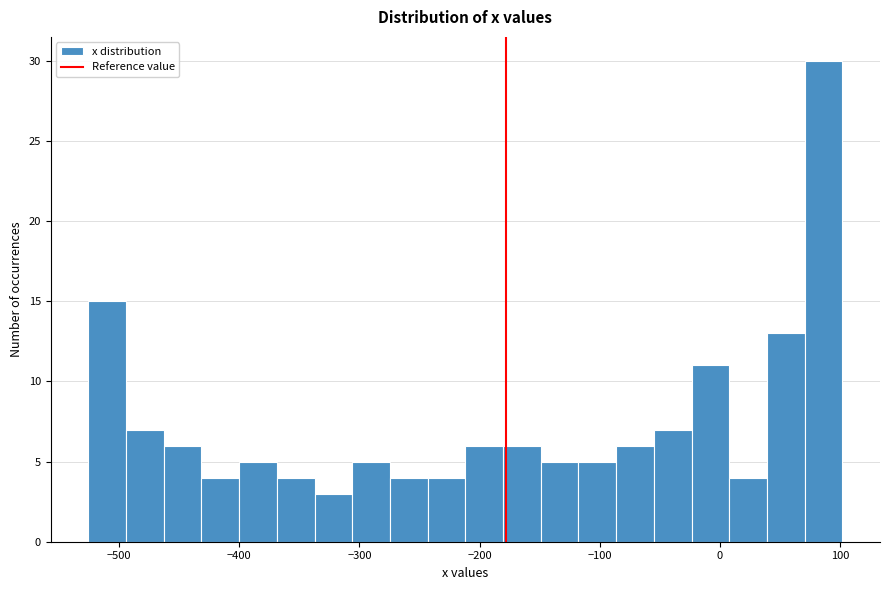

Read against the x-axis, roughly where is the centre of the tallest bar?

90